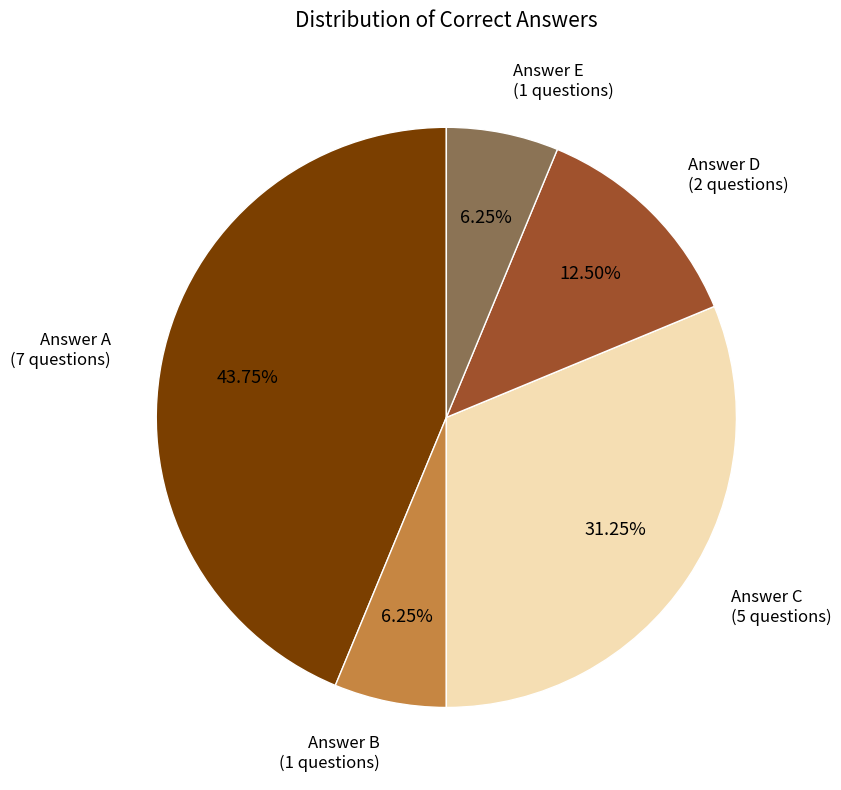

Is there any slice that represents more than half of the pie?

No